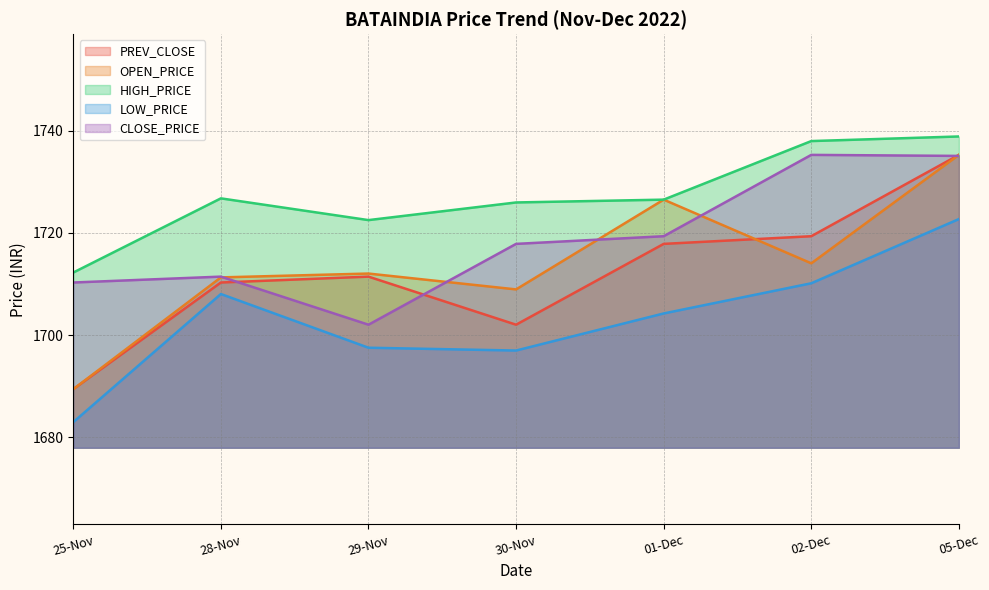

True or false: OPEN_PRICE has a value of 2949.1 at 28-Nov.

False